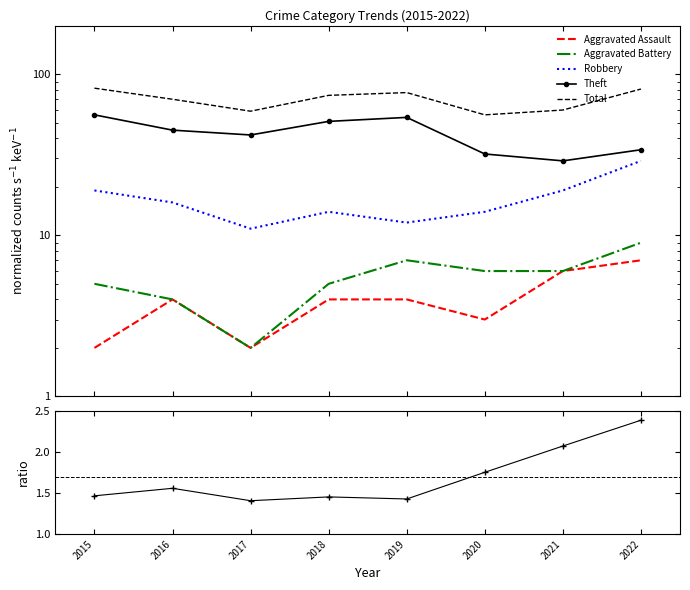

Which category has the lowest value in the Aggravated Assault series?

2015